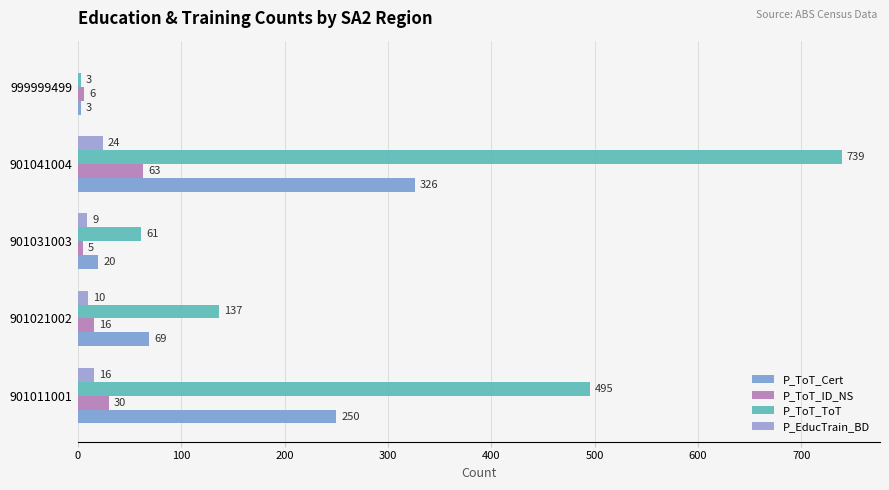

What is the average value of the P_EducTrain_BD series?

12